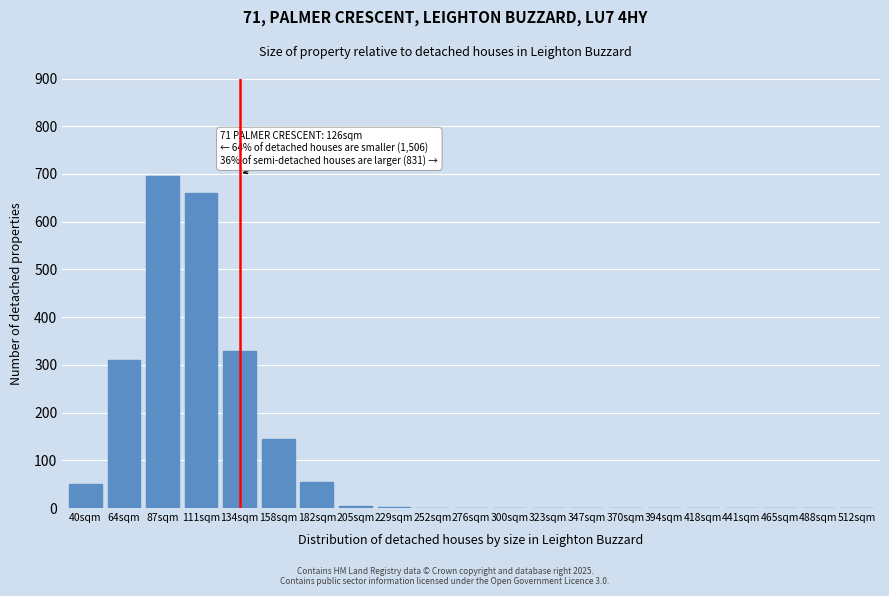

The value at 87sqm is 695. True or false?

True